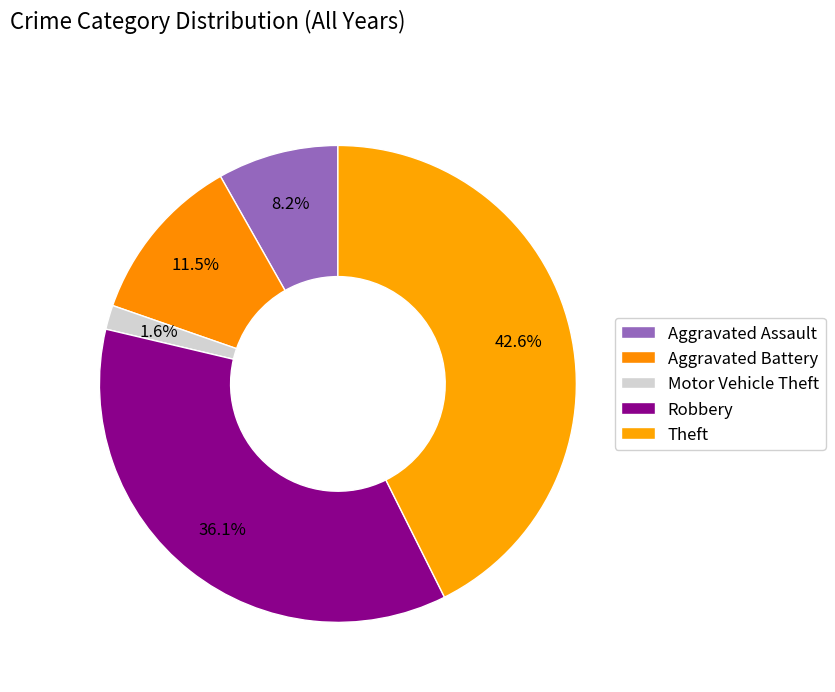

How many slices are in this pie chart?

5